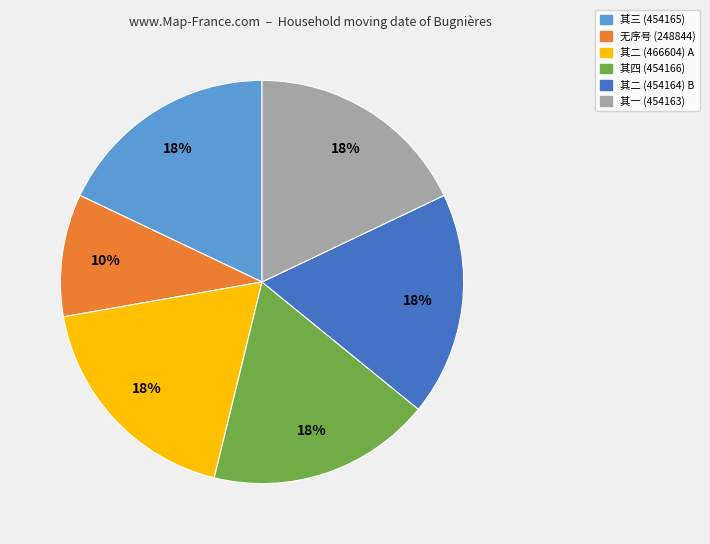

How many segments does this pie chart have?

6